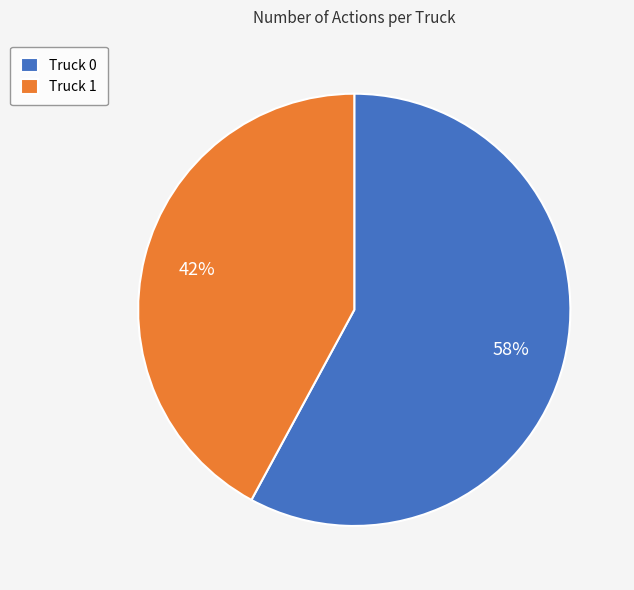

To the nearest percent, what percentage of the pie is Truck 1?

42%